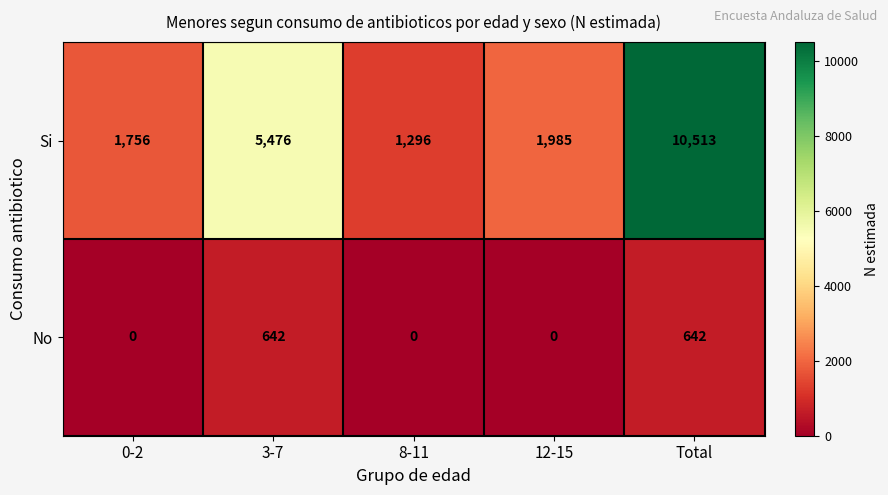

Reading left to right, extract all data points from this chart.

Si: 0-2=1756	3-7=5476	8-11=1296	12-15=1985	Total=10513
No: 0-2=0	3-7=642	8-11=0	12-15=0	Total=642